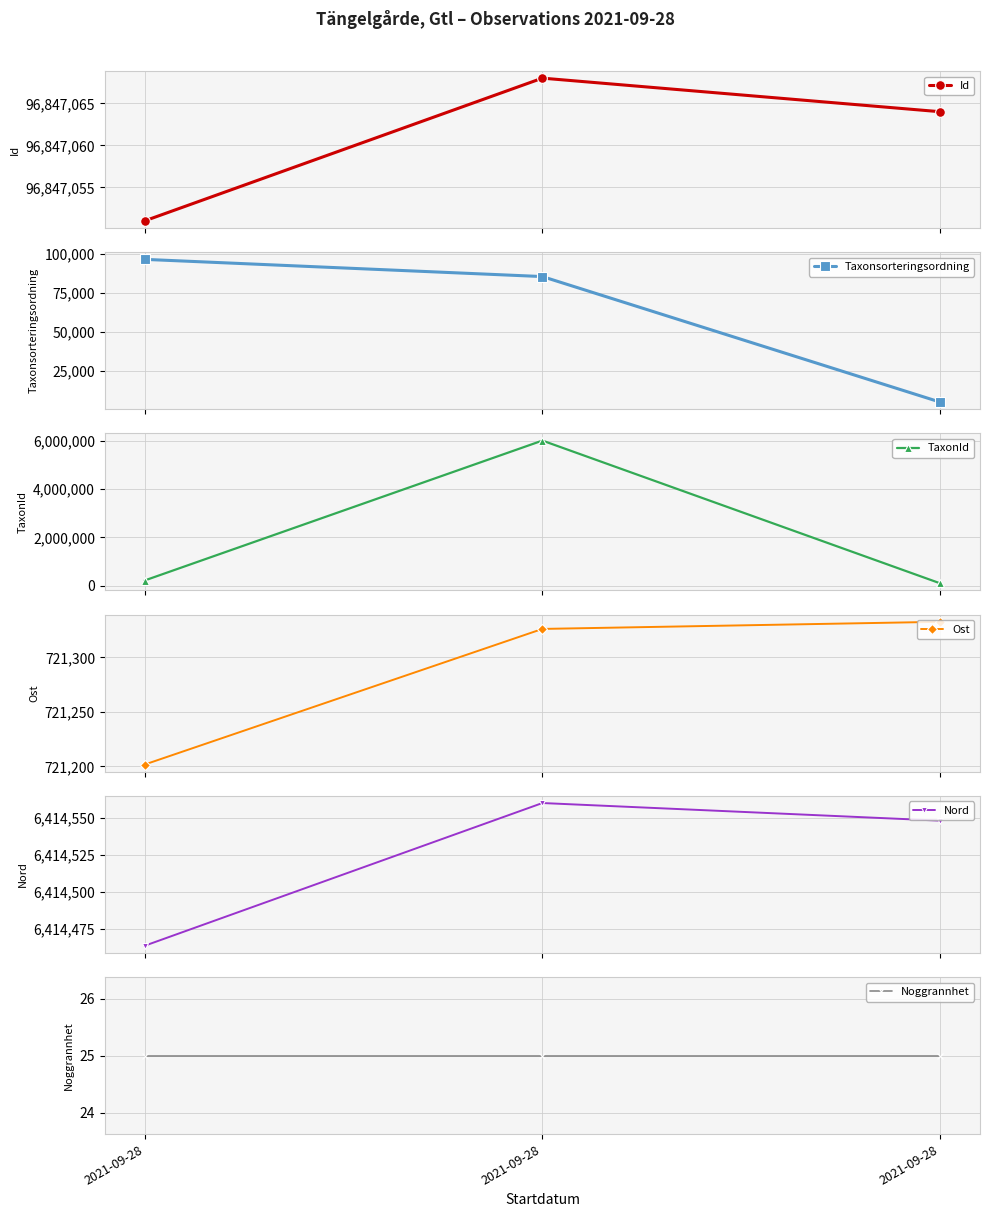

At 2021-09-28, list the series in order from smallest to largest.

Noggrannhet, Taxonsorteringsordning, TaxonId, Ost, Nord, Id